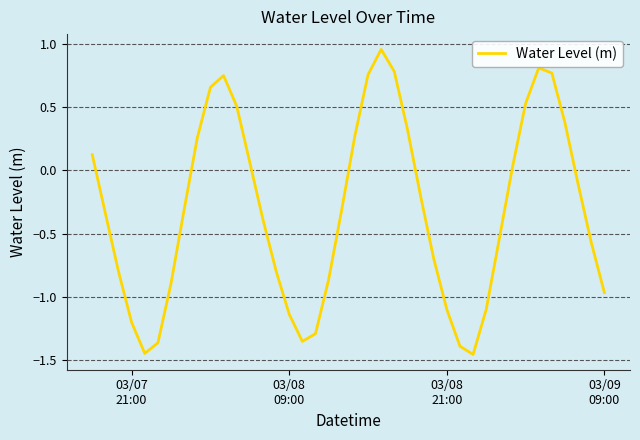

What is the difference between the maximum and minimum values?

2.4